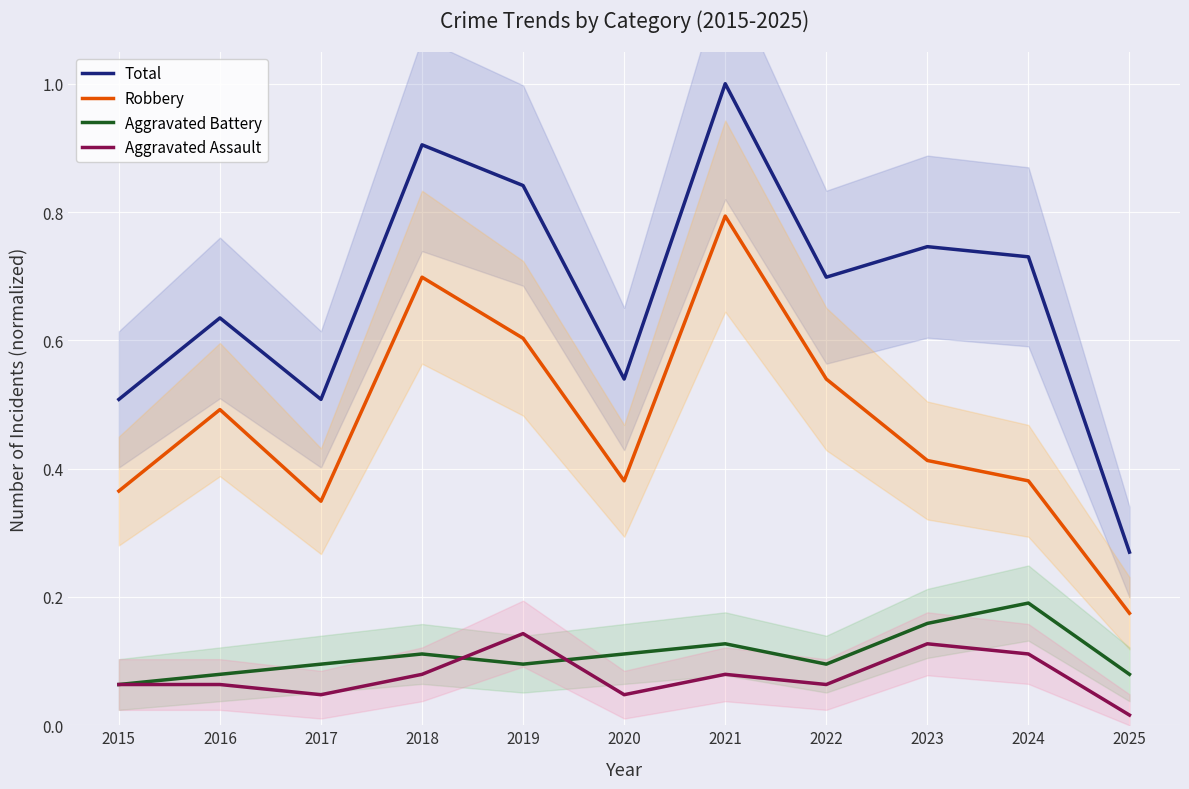

Which series changed the most between 2015 and 2017?

Aggravated Battery